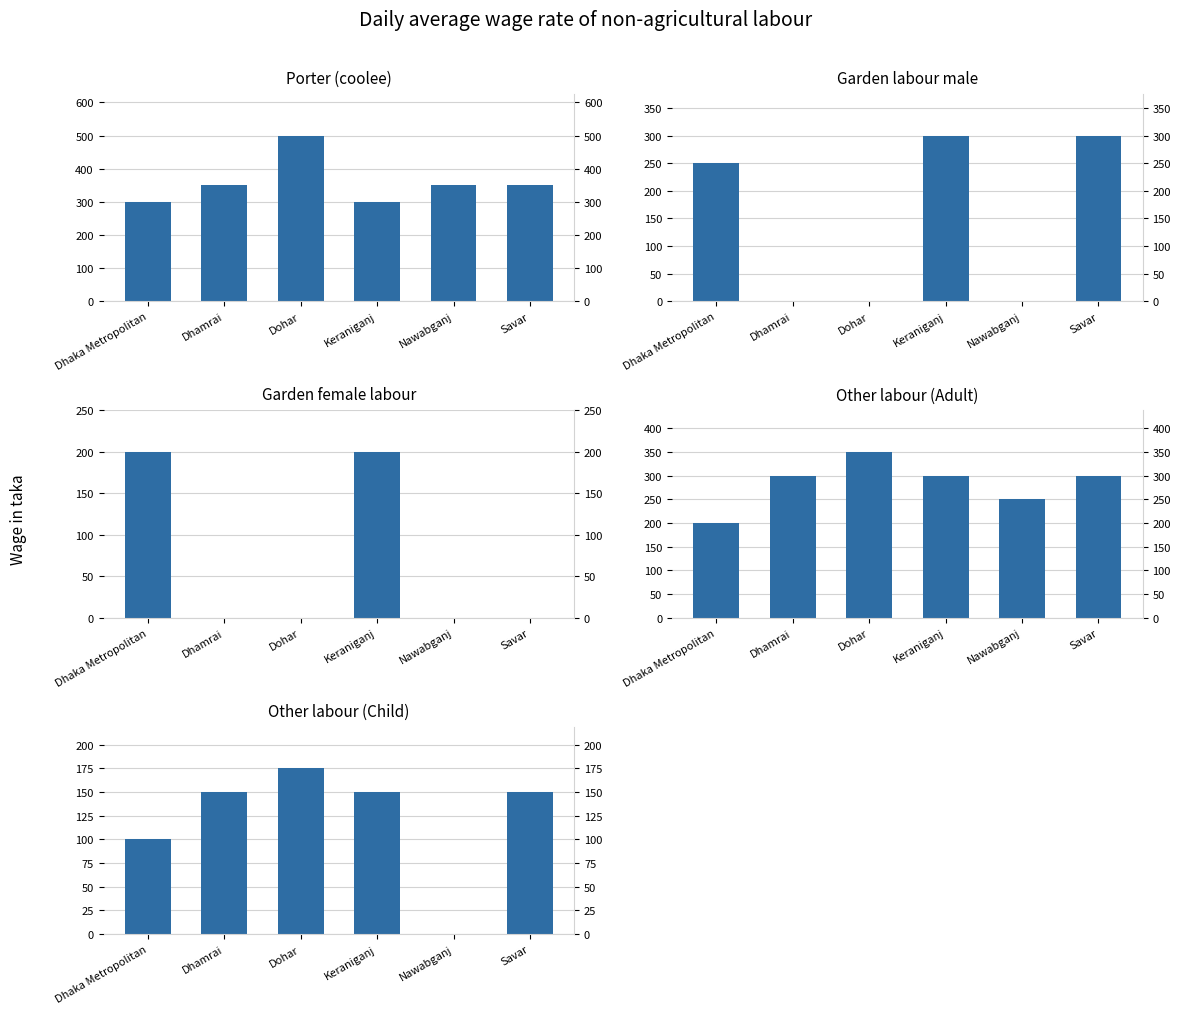

Reading left to right, transcribe all the data shown in this chart.

Porter (coolee): Dhaka Metropolitan=300	Dhamrai=350	Dohar=500	Keraniganj=300	Nawabganj=350	Savar=350
Garden labour male: Dhaka Metropolitan=250	Dhamrai=0	Dohar=0	Keraniganj=300	Nawabganj=0	Savar=300
Garden female labour: Dhaka Metropolitan=200	Dhamrai=0	Dohar=0	Keraniganj=200	Nawabganj=0	Savar=0
Other labour (Adult): Dhaka Metropolitan=200	Dhamrai=300	Dohar=350	Keraniganj=300	Nawabganj=250	Savar=300
Other labour (Child): Dhaka Metropolitan=100	Dhamrai=150	Dohar=175	Keraniganj=150	Nawabganj=0	Savar=150